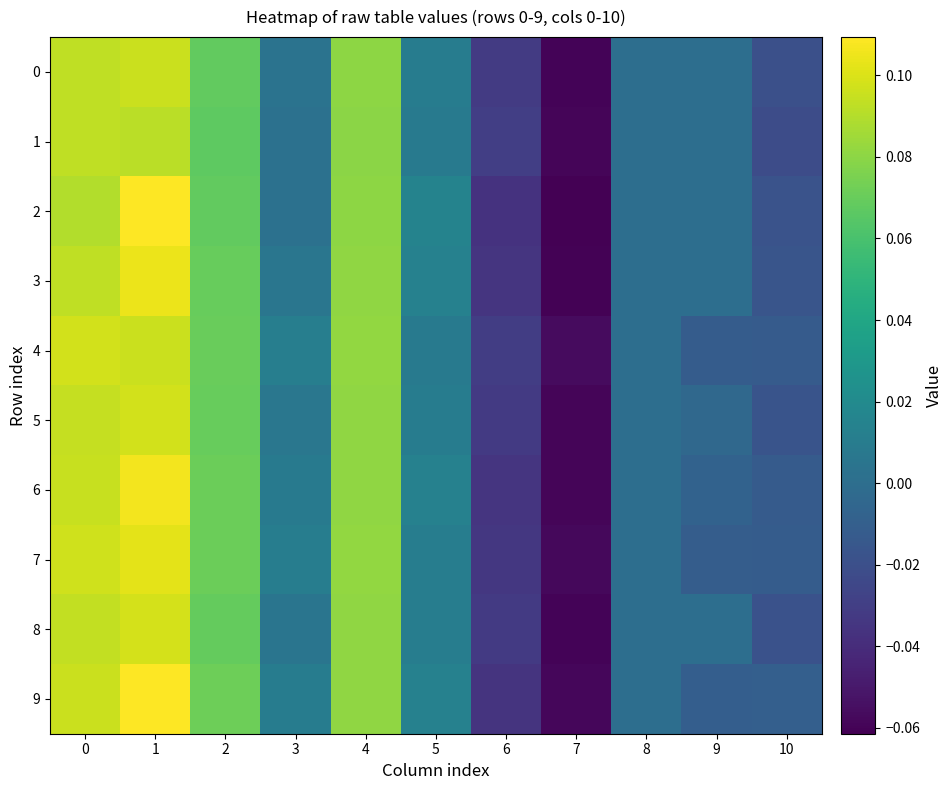

Which category has the highest value across all series?

1